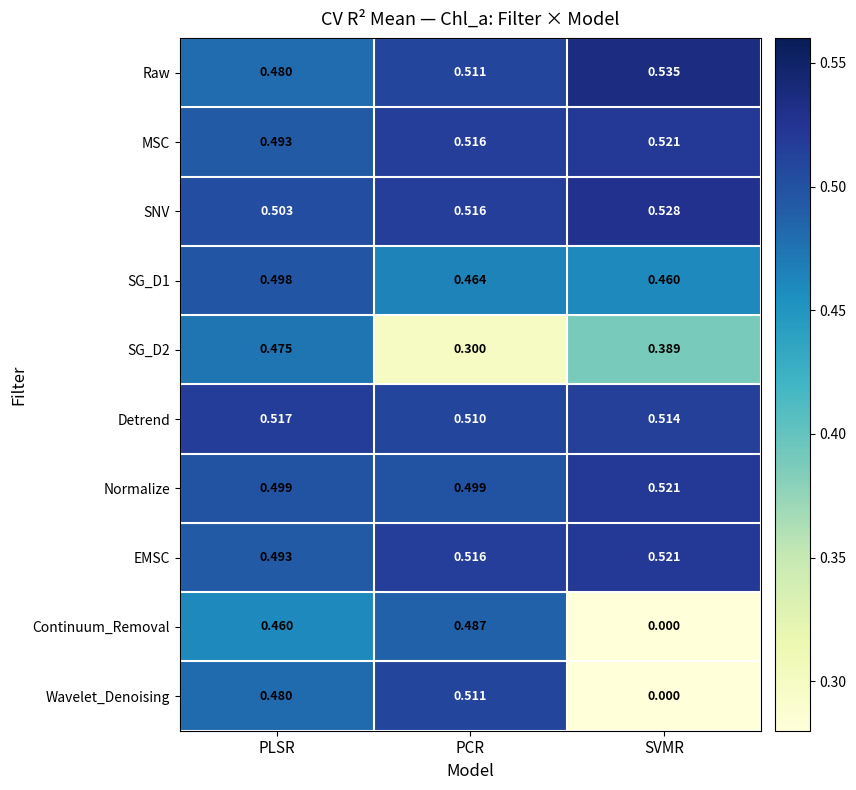

At which label is MSC closest to 0?

PLSR